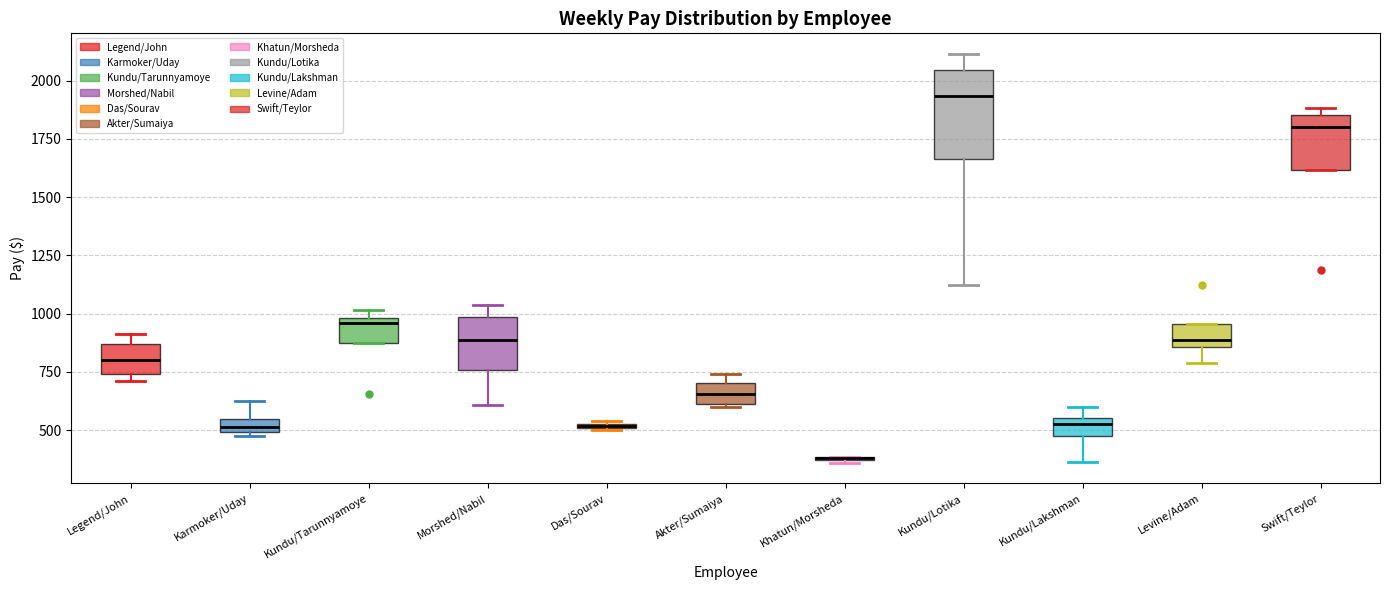

Comparing the boxes themselves (not the whiskers), which one is the tallest?

Kundu/Lotika